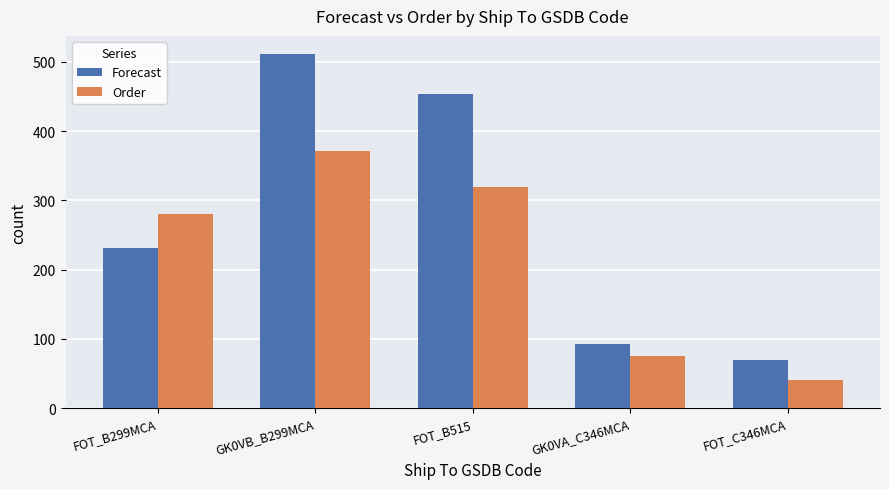

Which label corresponds to the largest value in the chart?

GK0VB_B299MCA